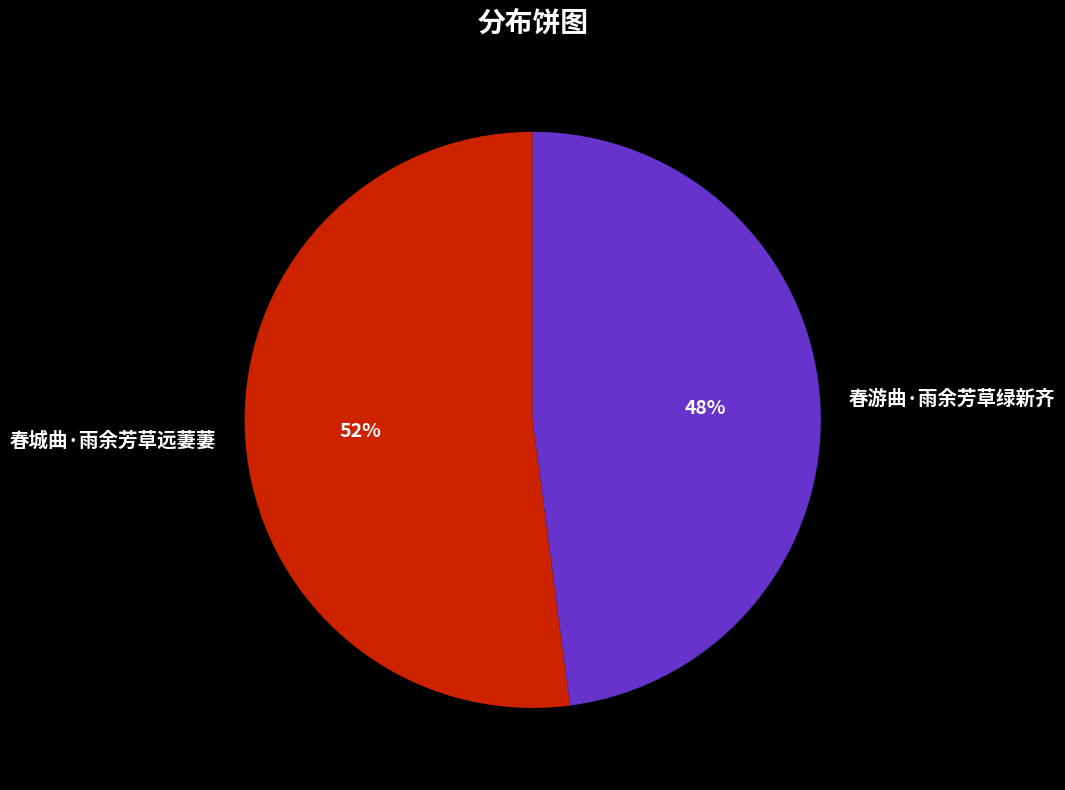

What is the smallest slice in the pie chart?

春游曲·雨余芳草绿新齐